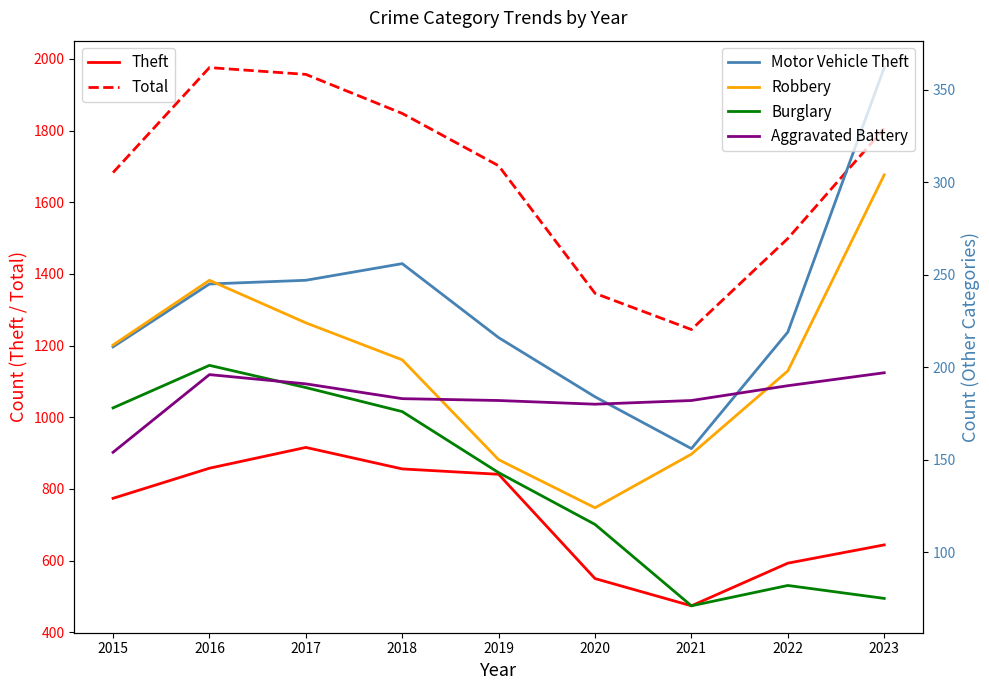

List the series in order of their peak value, highest first.

Total, Theft, Motor Vehicle Theft, Robbery, Burglary, Aggravated Battery